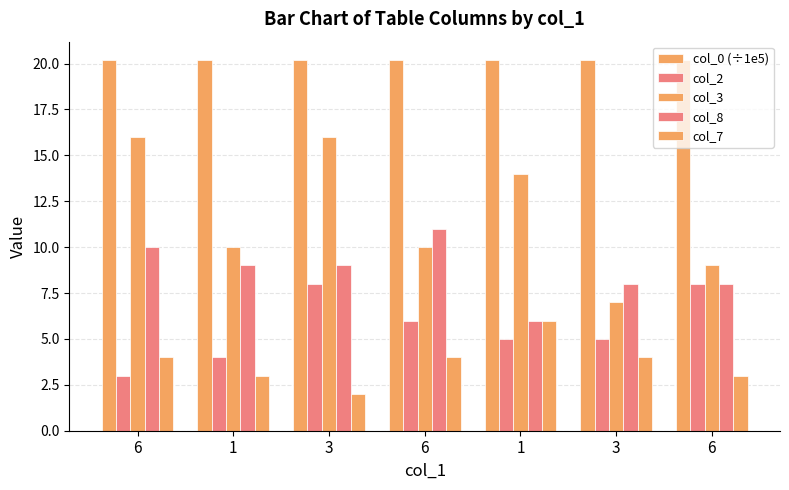

Count the number of data series in this chart.

5